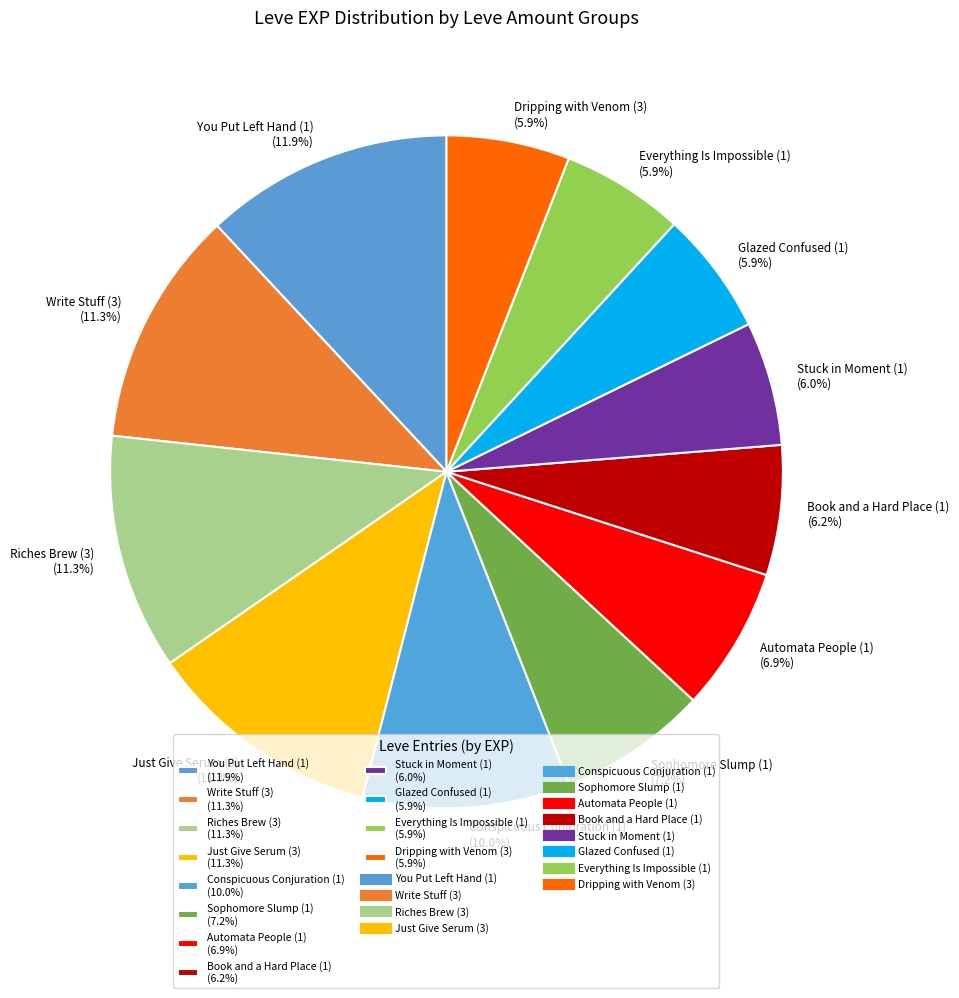

Is there any slice that represents more than half of the pie?

No